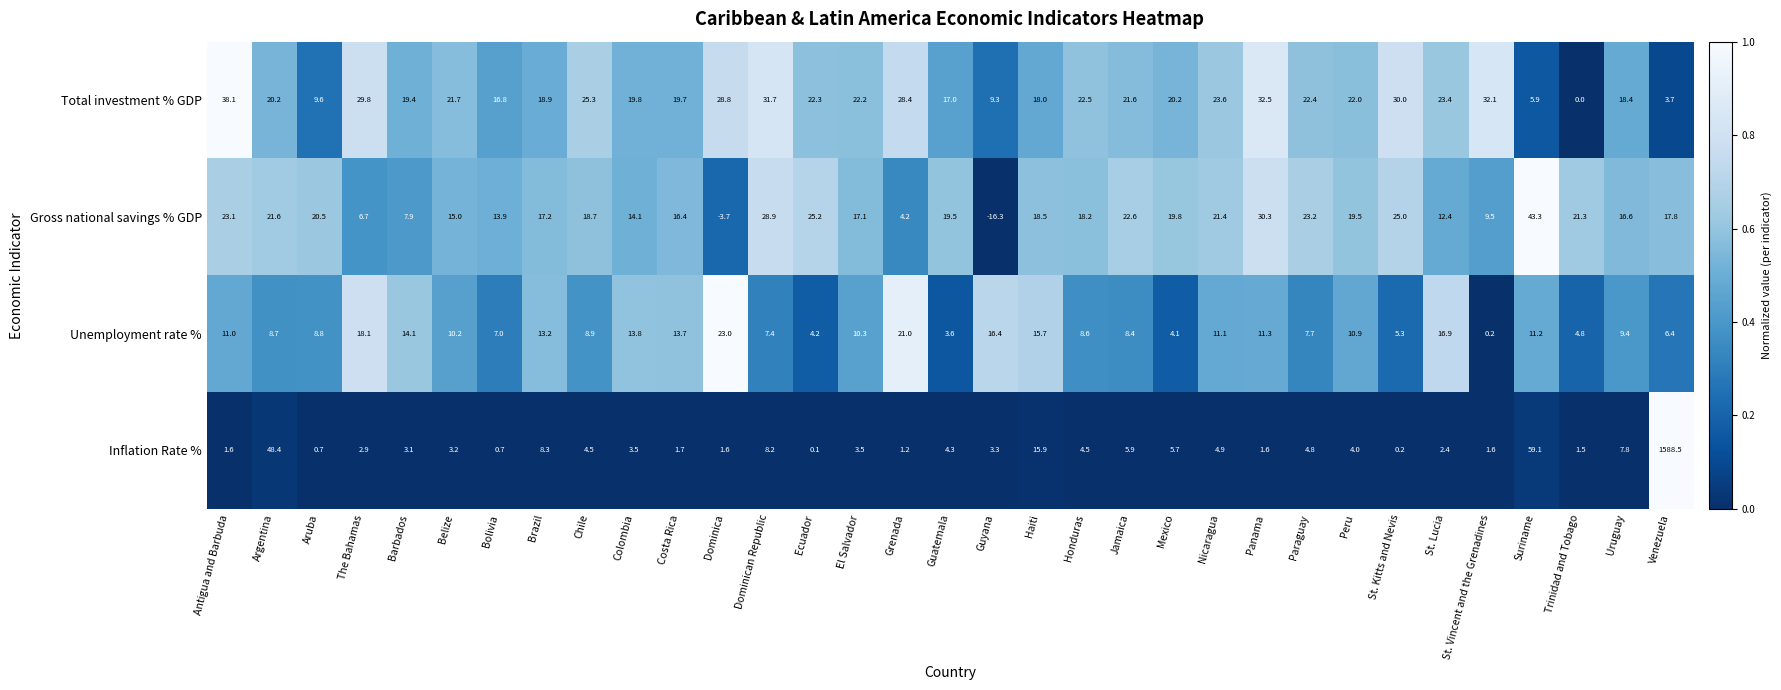

Which series has the largest total across all categories?

Inflation Rate %